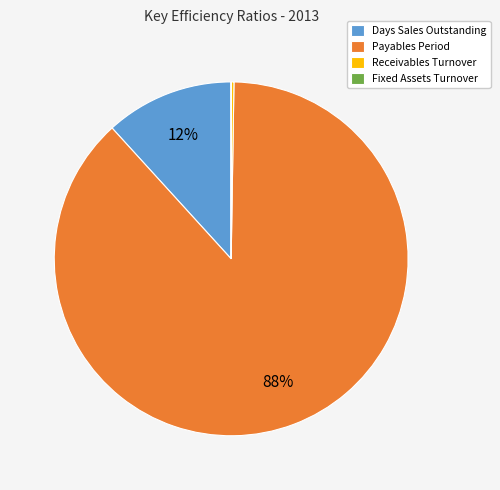

Which slice is the largest?

Payables Period